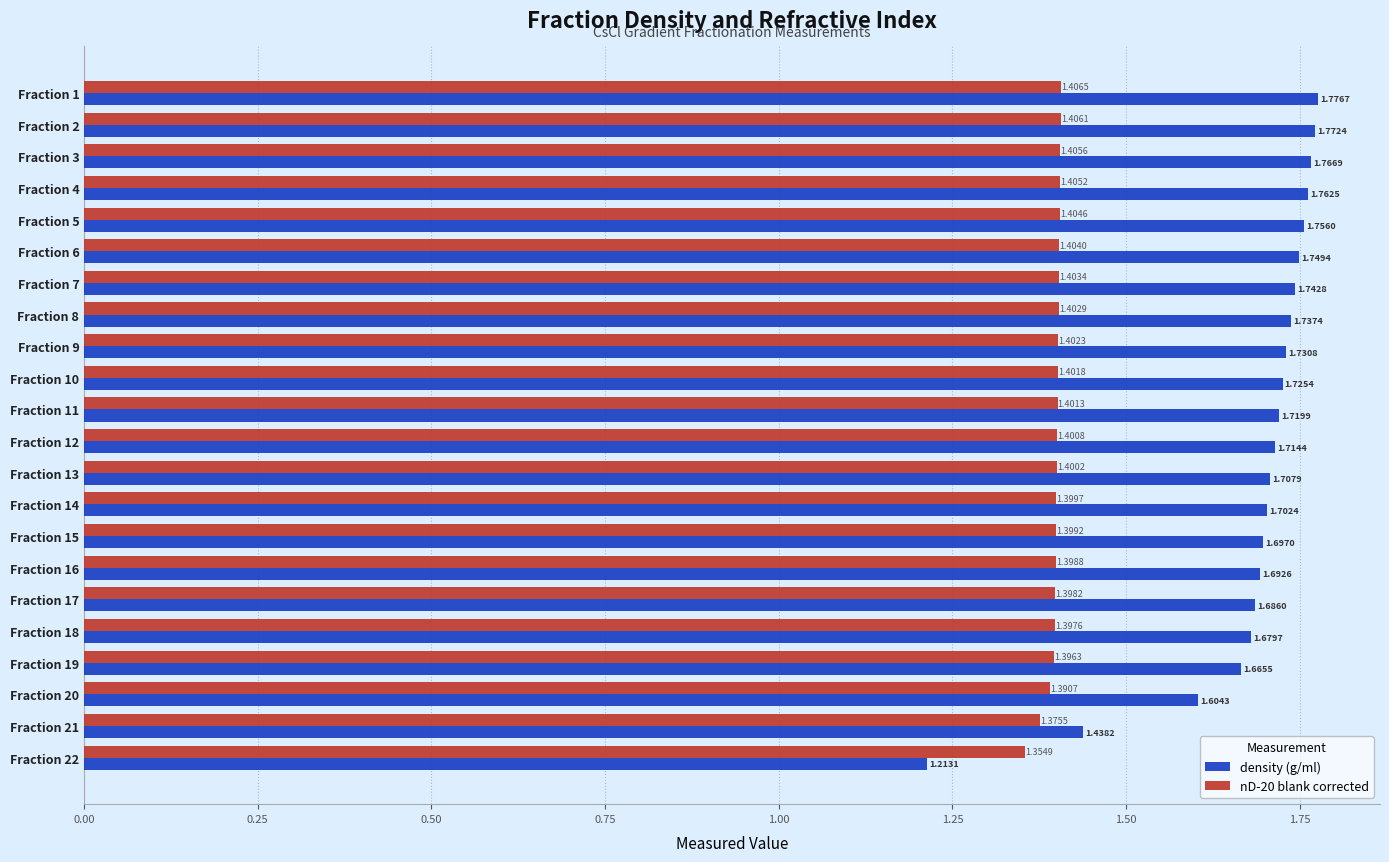

Which series changed the most between Fraction 4 and Fraction 20?

density (g/ml)